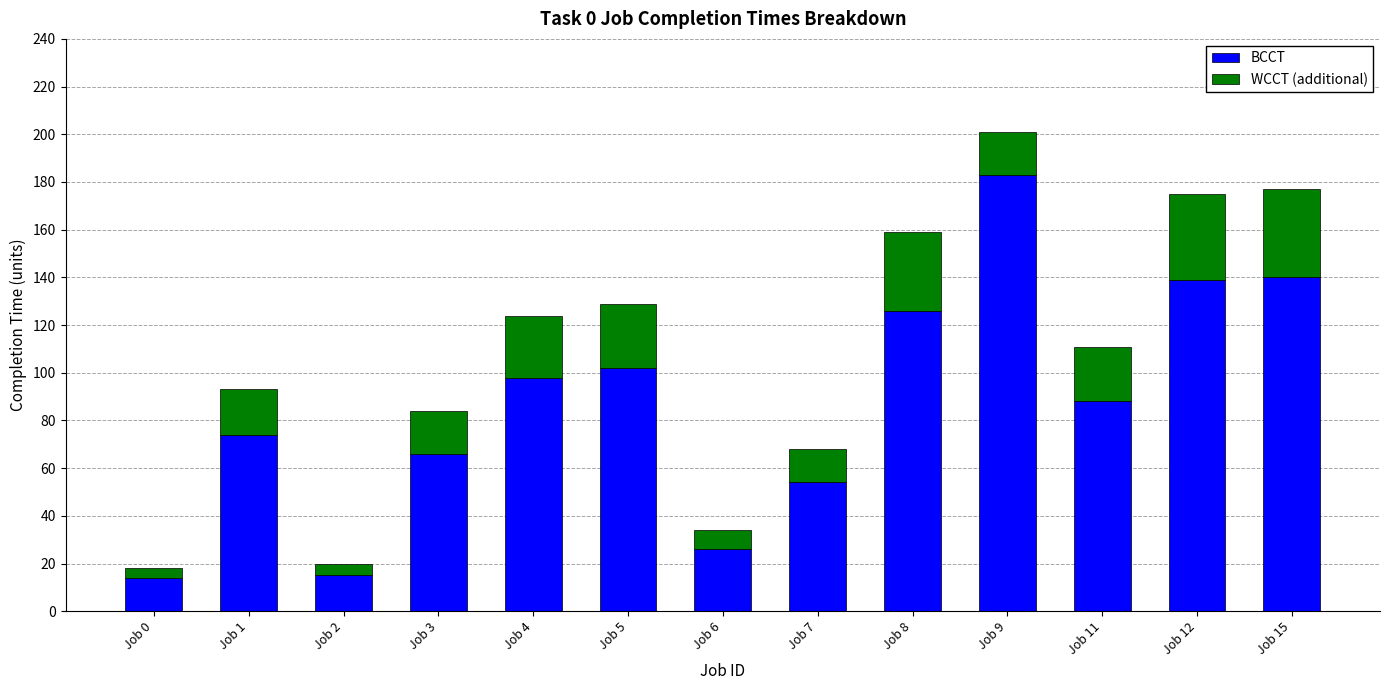

Where is BCCT nearest to the value 98?

Job 4